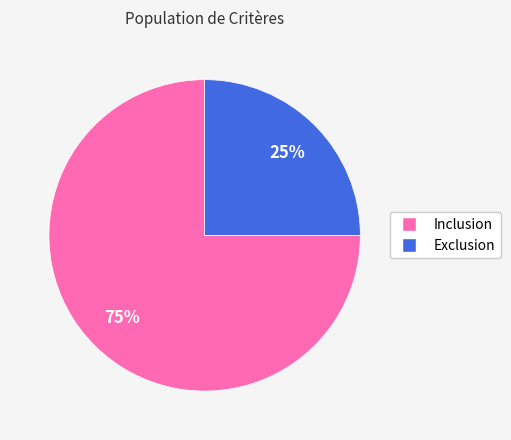

What is the largest slice in the pie chart?

Inclusion